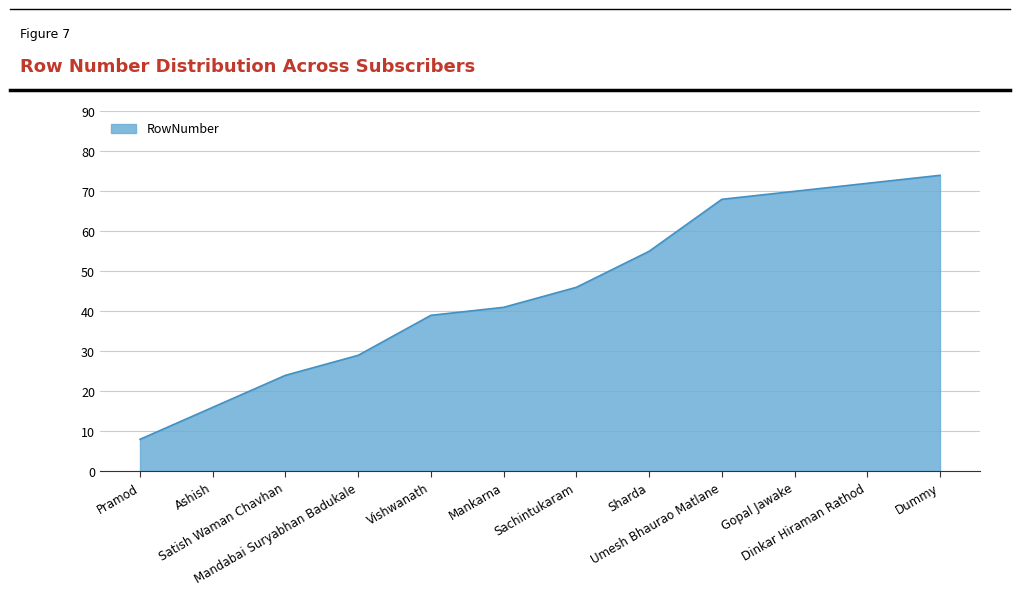

List the labels in order of value, smallest first.

Pramod, Ashish, Satish Waman Chavhan, Mandabai Suryabhan Badukale, Vishwanath, Mankarna, Sachintukaram, Sharda, Umesh Bhaurao Matlane, Gopal Jawake, Dinkar Hiraman Rathod, Dummy